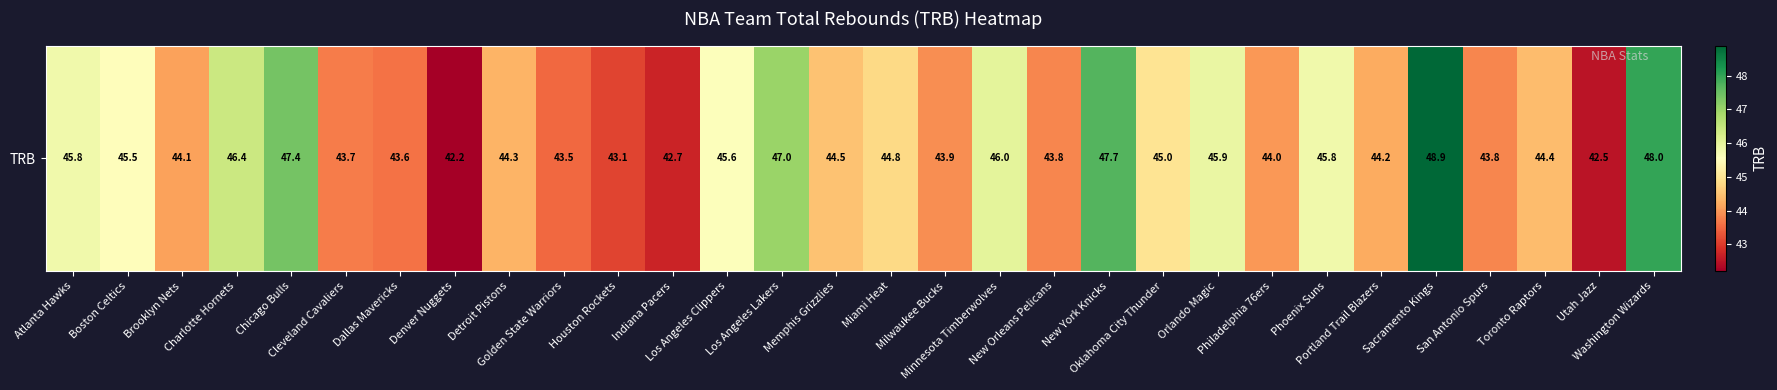

What is the change in value from Atlanta Hawks to New Orleans Pelicans?

-2.0